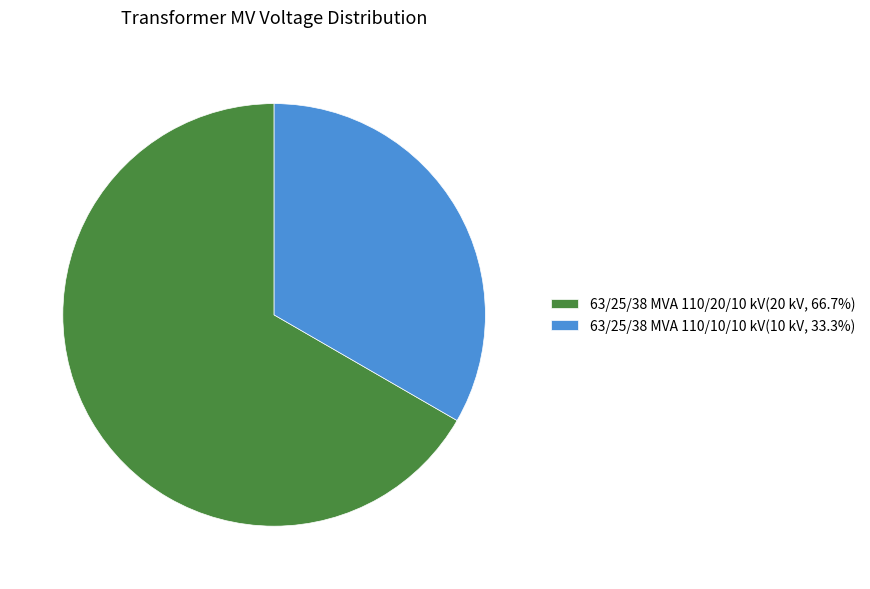

The 63/25/38 MVA 110/20/10 kV slice represents 67% of the pie. True or false?

True